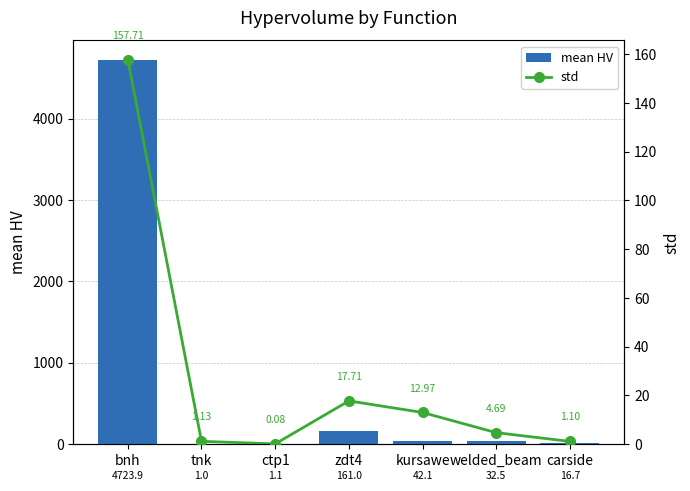

How many data points in std are less than 4?

3